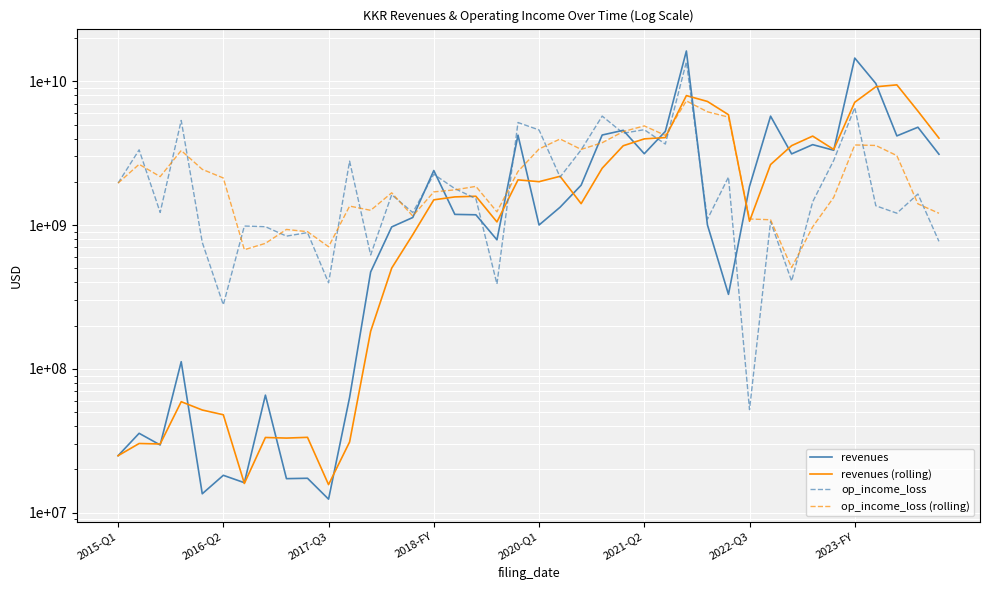

What is the sum of the revenues (rolling) values at 12 and 24?

3745880666.7